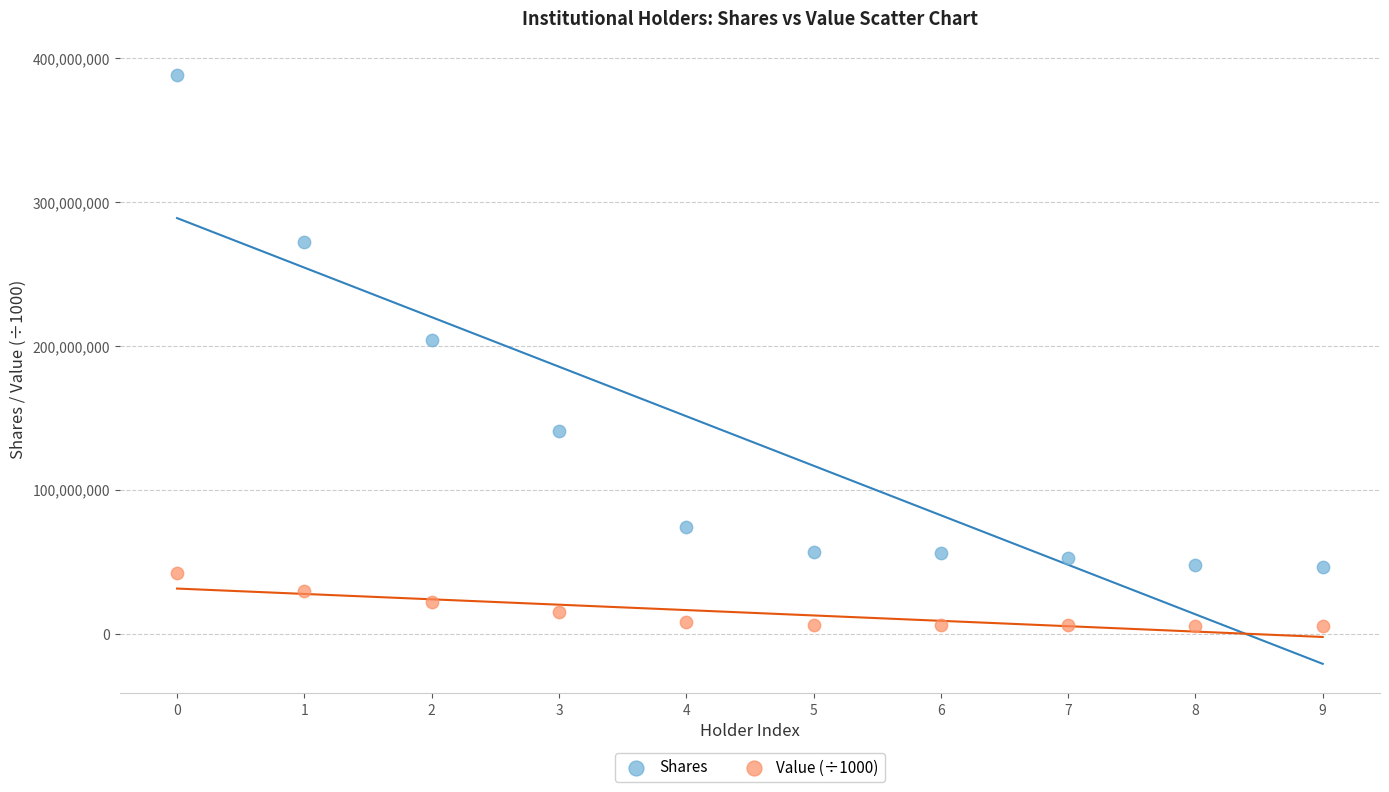

Which series has the largest Y range (max minus min)?

Shares